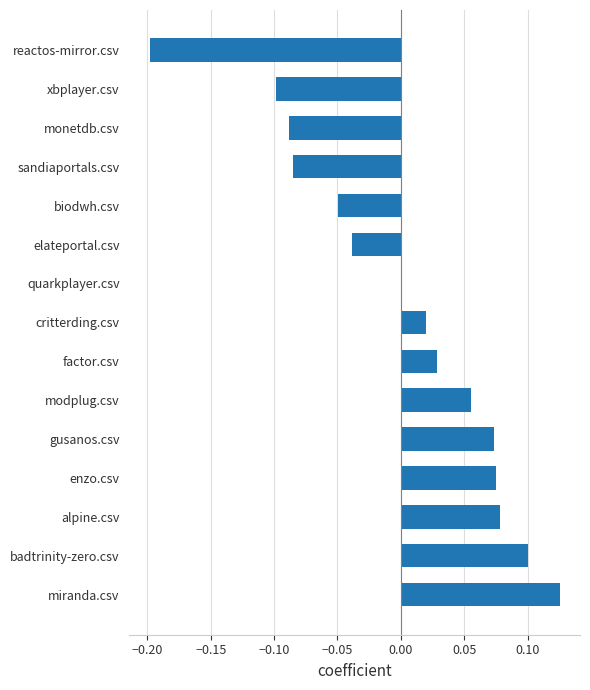

True or false: the data shows -0.0 at xbplayer.csv.

False